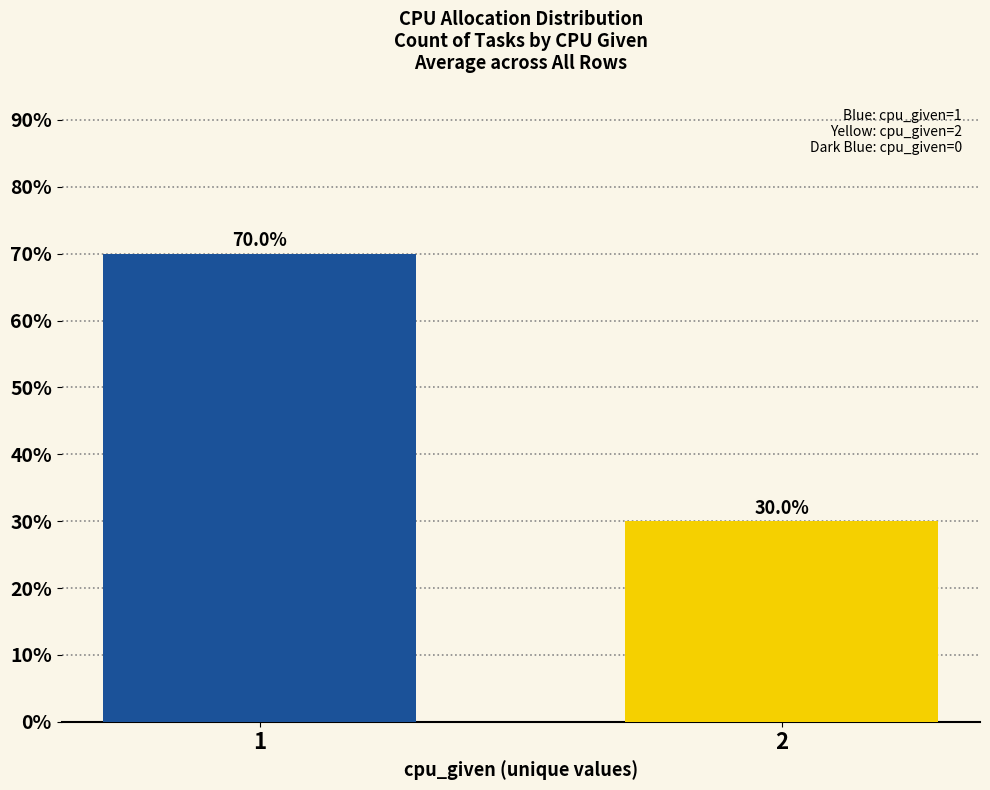

What is the ratio of the value at 2 to the value at 1?

0.4